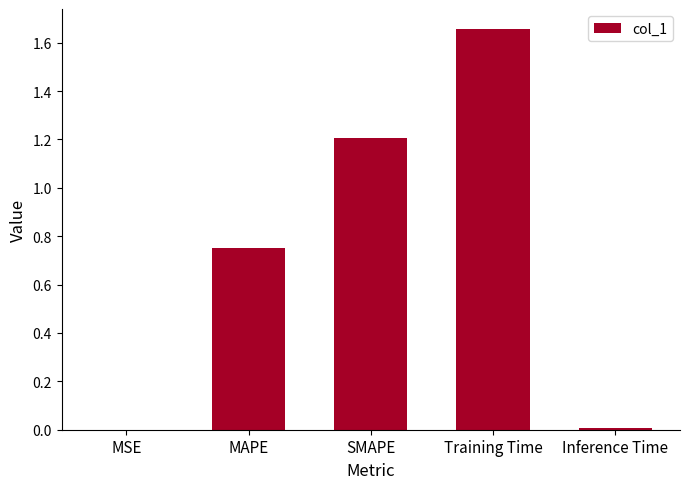

What is the sum of all values?

3.6